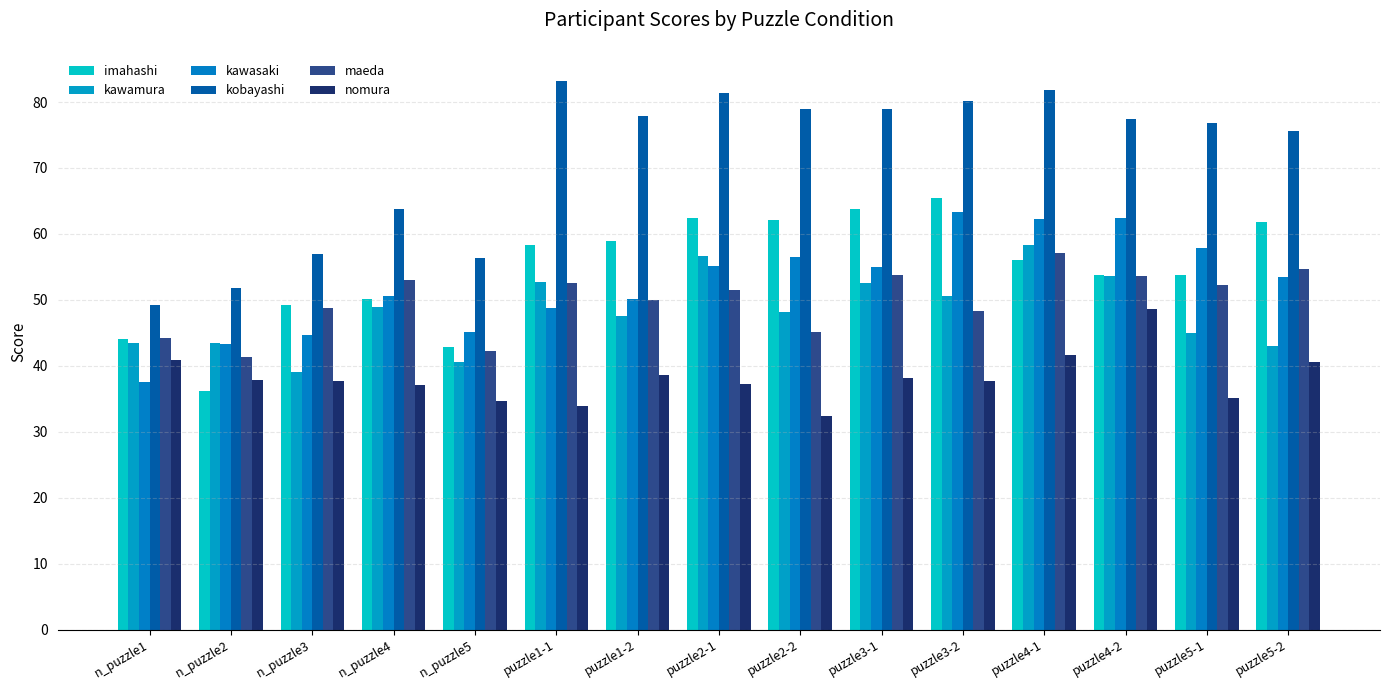

Which category has the highest value across all series?

puzzle1-1